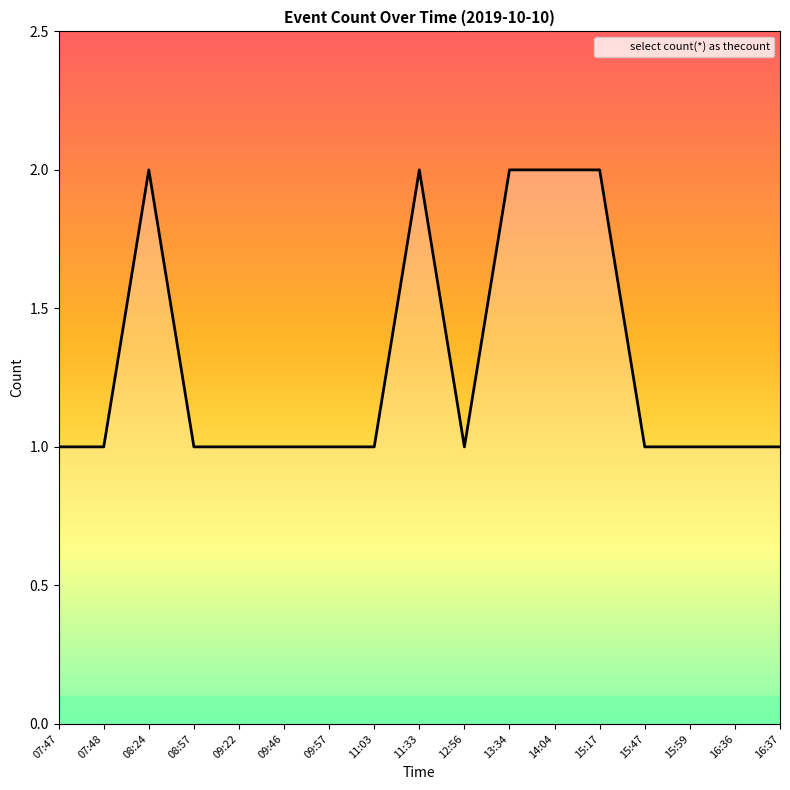

The value at 13:34 is 2. True or false?

True